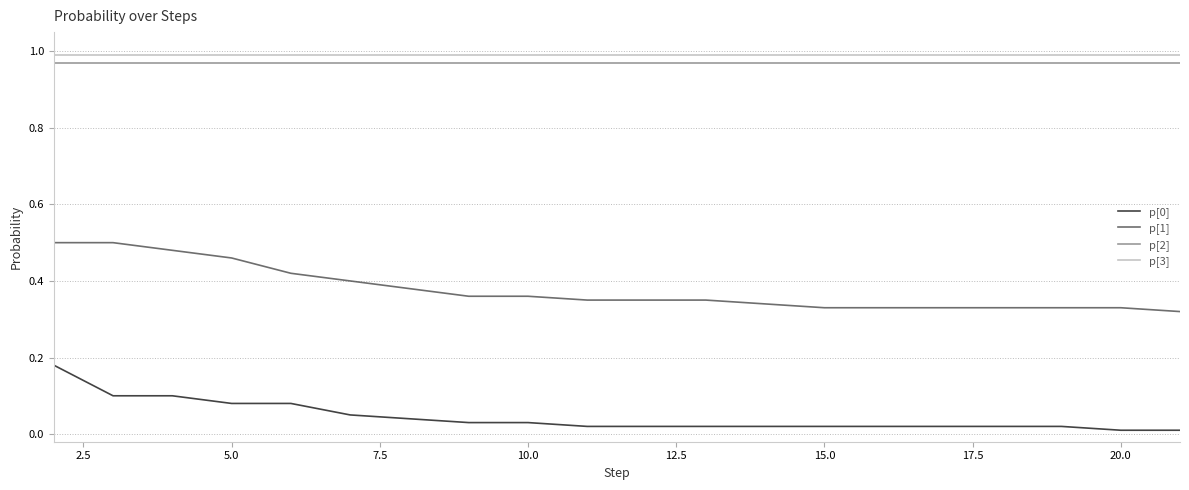

Which series has the widest spread of values?

p[1]